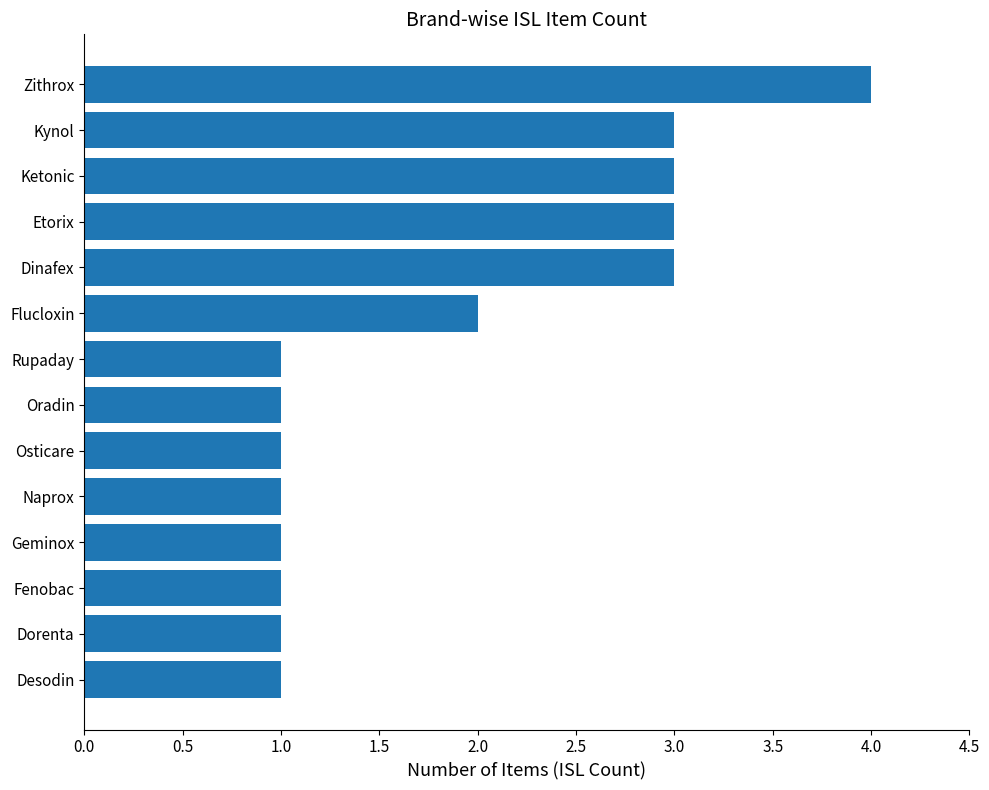

What is the greatest value displayed?

4